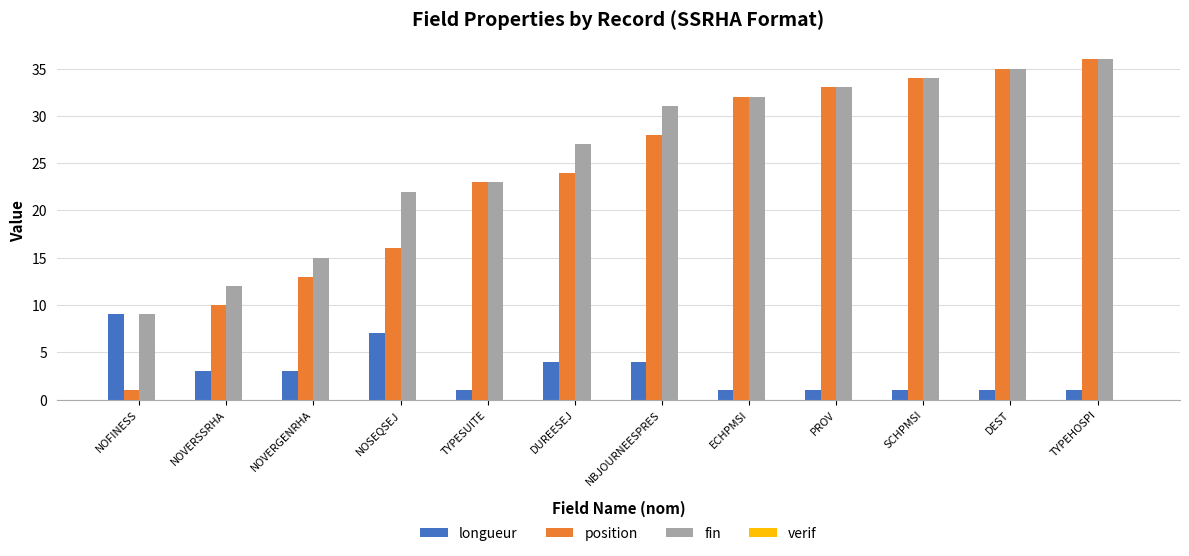

At which label is position closest to 18?

NOSEQSEJ